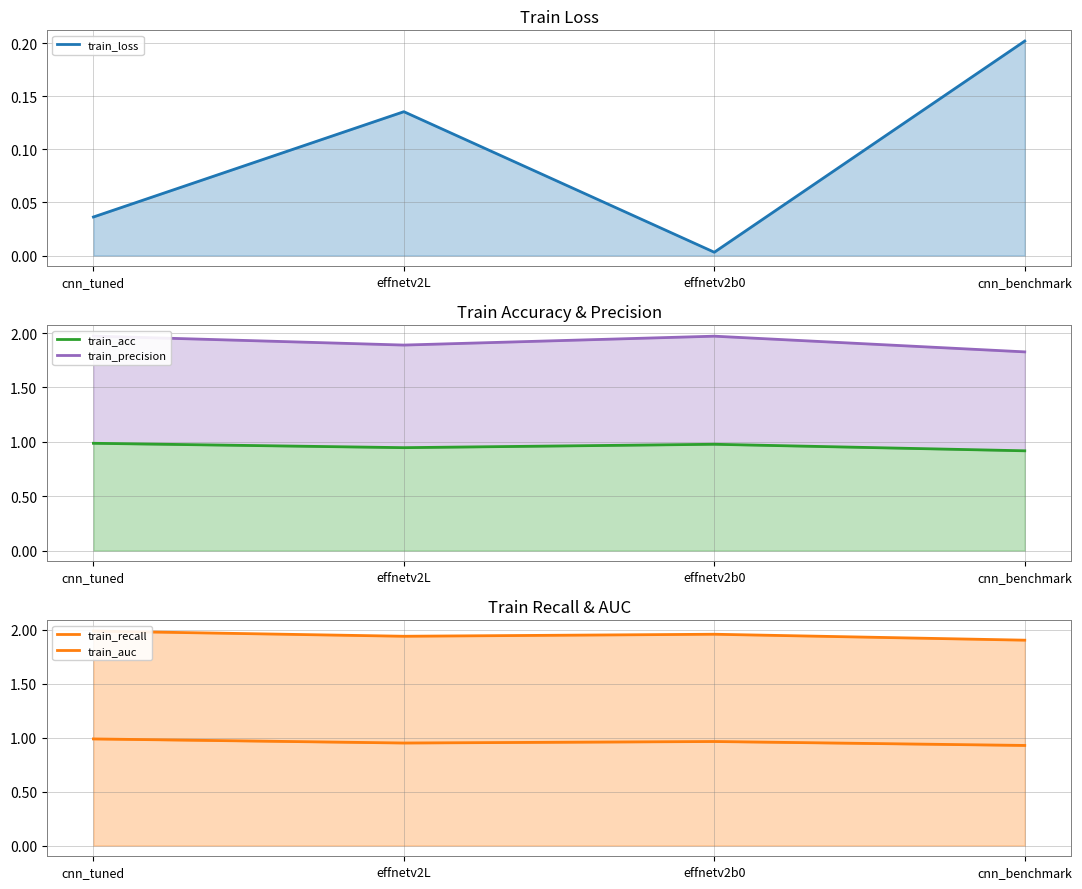

The value of train_auc at effnetv2L is 1.9. True or false?

True